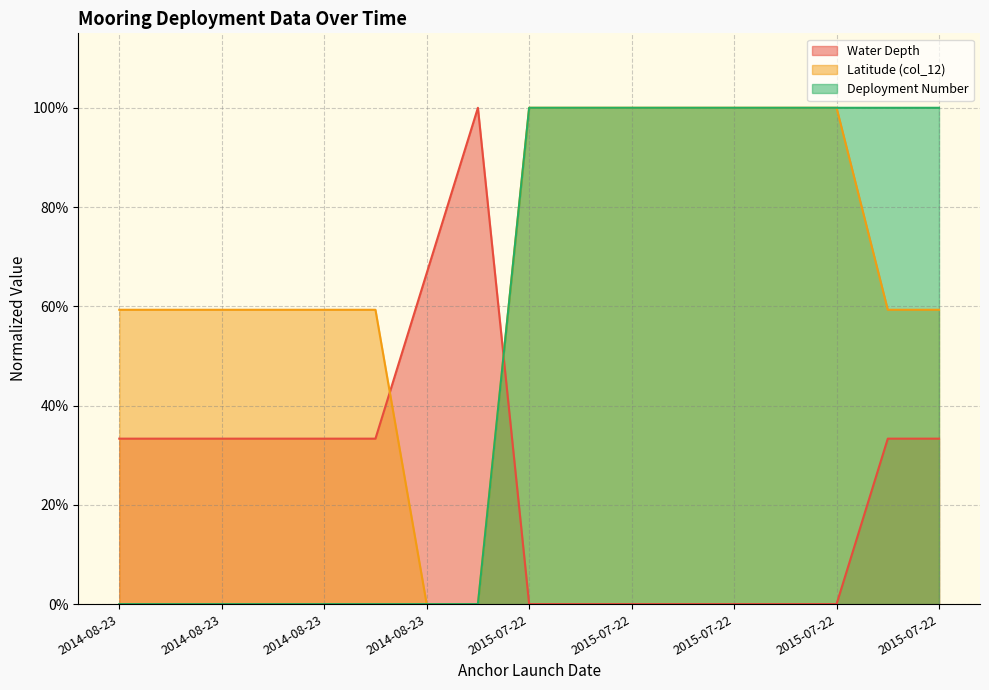

How many series are shown in this chart?

3